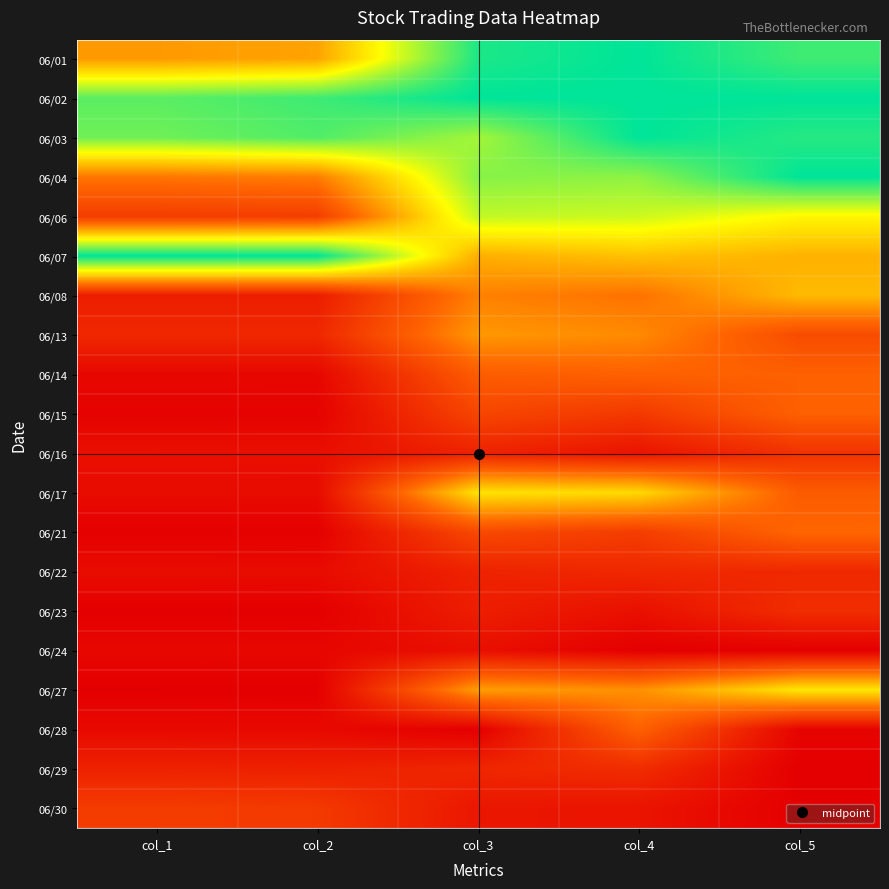

Reading left to right, transcribe all the data shown in this chart.

06/01: col_1=0.4	col_2=0.5	col_3=1.0	col_4=1.0	col_5=0.9
06/02: col_1=0.9	col_2=0.9	col_3=1.0	col_4=1.0	col_5=1.0
06/03: col_1=0.9	col_2=0.9	col_3=0.8	col_4=1.0	col_5=0.9
06/04: col_1=0.4	col_2=0.4	col_3=0.8	col_4=0.8	col_5=1.0
06/06: col_1=0.2	col_2=0.2	col_3=0.7	col_4=0.7	col_5=0.6
06/07: col_1=1.0	col_2=1.0	col_3=0.5	col_4=0.5	col_5=0.5
06/08: col_1=0.1	col_2=0.1	col_3=0.4	col_4=0.4	col_5=0.5
06/13: col_1=0.1	col_2=0.1	col_3=0.4	col_4=0.4	col_5=0.2
06/14: col_1=0.0	col_2=0.0	col_3=0.3	col_4=0.3	col_5=0.3
06/15: col_1=0.0	col_2=0.0	col_3=0.2	col_4=0.2	col_5=0.3
06/16: col_1=0.1	col_2=0.0	col_3=0.1	col_4=0.1	col_5=0.2
06/17: col_1=0.0	col_2=0.0	col_3=0.6	col_4=0.6	col_5=0.3
06/21: col_1=0.0	col_2=0.0	col_3=0.2	col_4=0.2	col_5=0.3
06/22: col_1=0.0	col_2=0.0	col_3=0.1	col_4=0.1	col_5=0.1
06/23: col_1=0.0	col_2=0.0	col_3=0.1	col_4=0.1	col_5=0.1
06/24: col_1=0.0	col_2=0.0	col_3=0.1	col_4=0.0	col_5=0.0
06/27: col_1=0.0	col_2=0.0	col_3=0.5	col_4=0.4	col_5=0.6
06/28: col_1=0.0	col_2=0.0	col_3=0.0	col_4=0.3	col_5=0.0
06/29: col_1=0.1	col_2=0.1	col_3=0.1	col_4=0.1	col_5=0.0
06/30: col_1=0.2	col_2=0.2	col_3=0.1	col_4=0.1	col_5=0.0